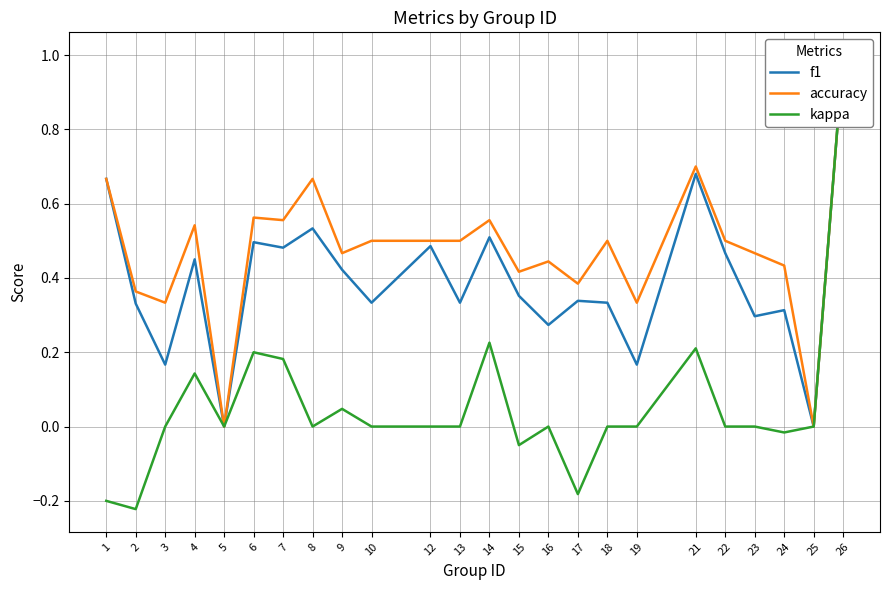

True or false: accuracy and kappa intersect in this chart.

False